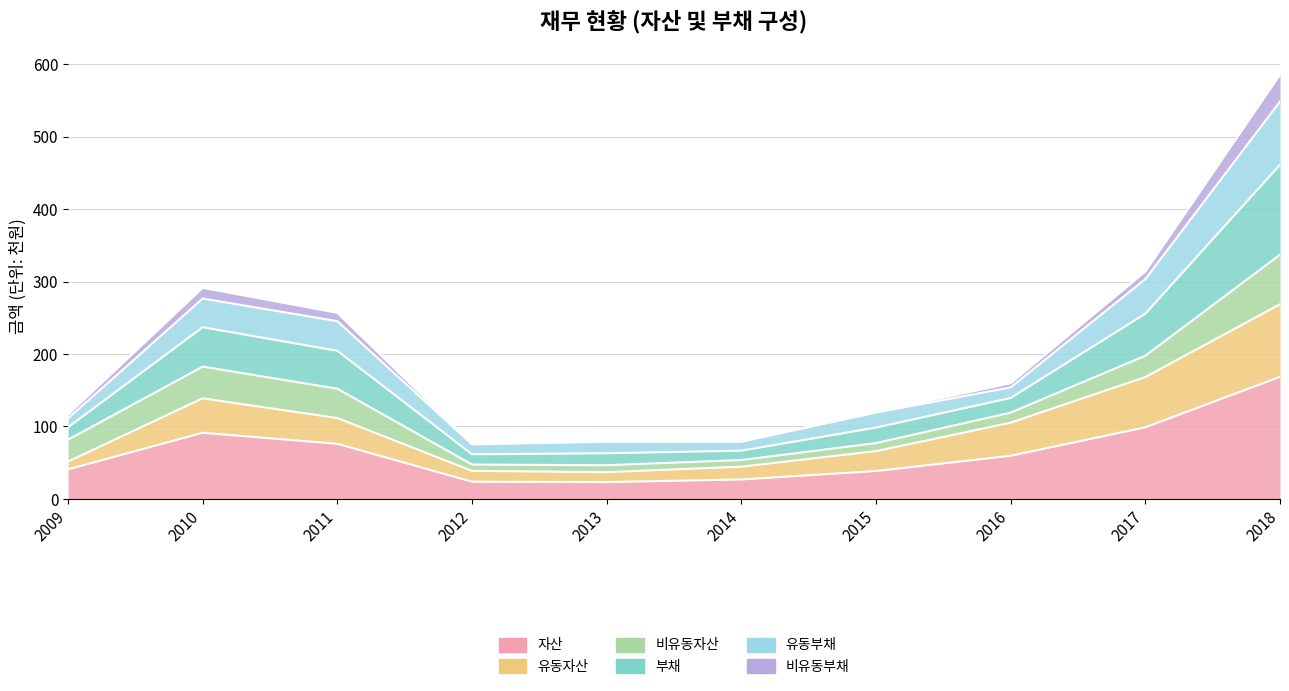

Which has a higher value, 2016 or 2017?

2017